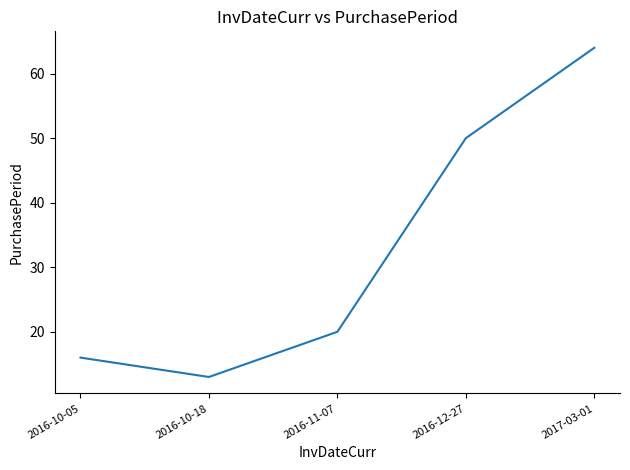

List the labels in order of value, largest first.

2017-03-01, 2016-12-27, 2016-11-07, 2016-10-05, 2016-10-18